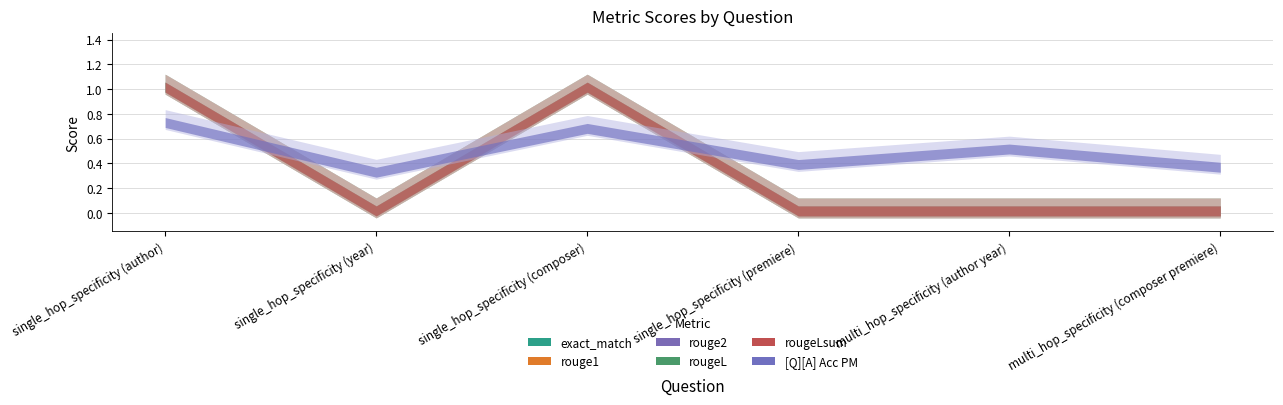

Which series has the largest total across all categories?

[Q][A] Acc PM